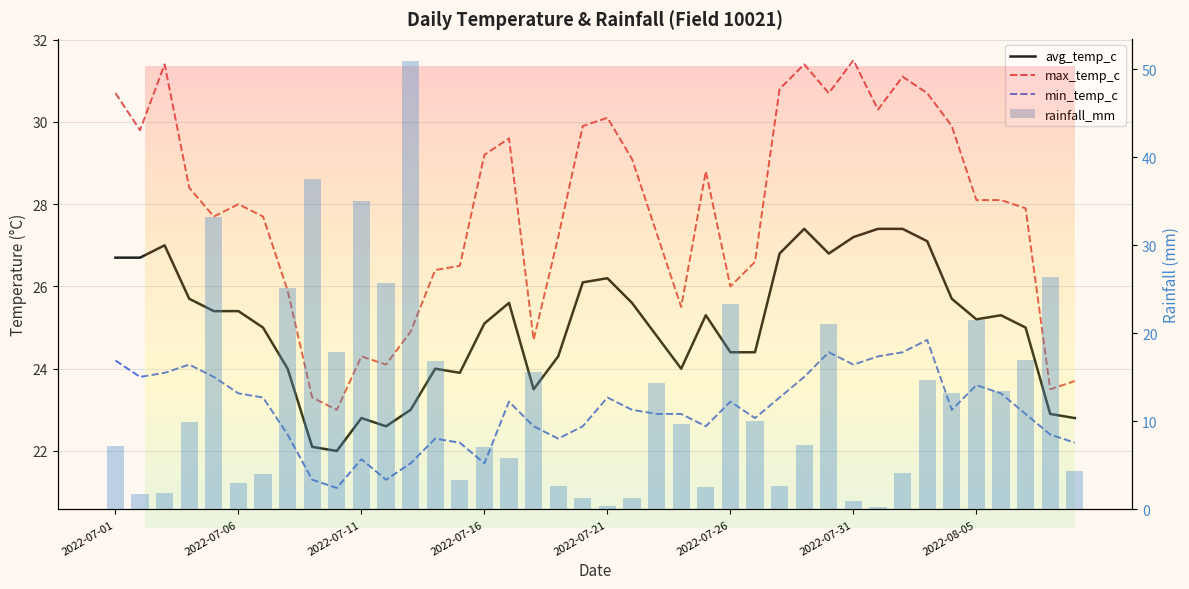

Which has a higher value, 34 or 2022-07-26?

34